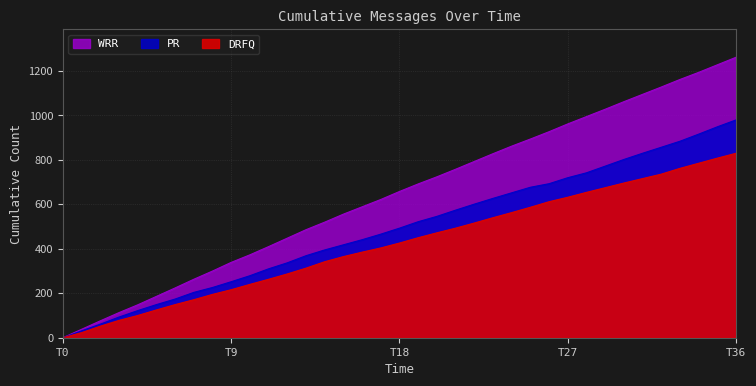

Rank the series by their average value, from highest to lowest.

WRR, PR, DRFQ